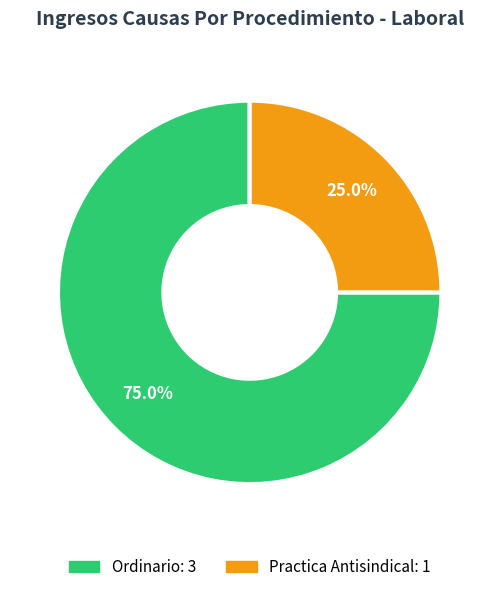

The Ordinario slice represents 75% of the pie. True or false?

True